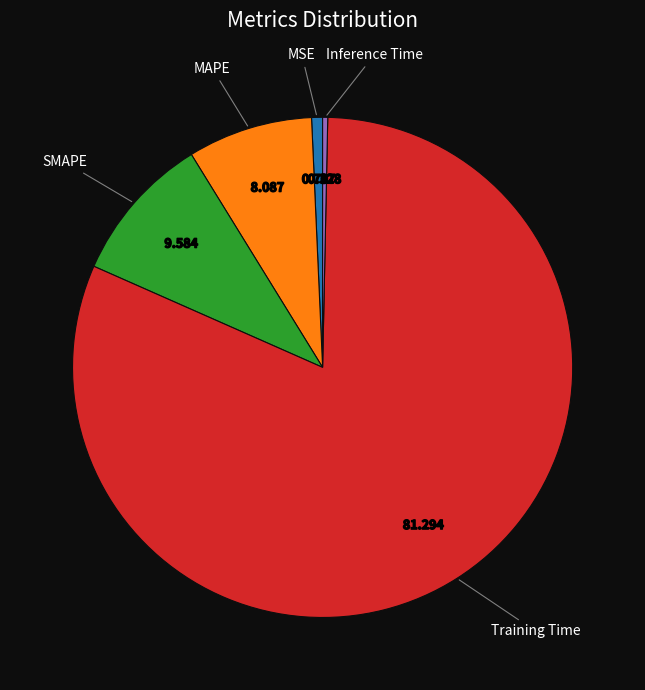

What is the majority slice?

Training Time